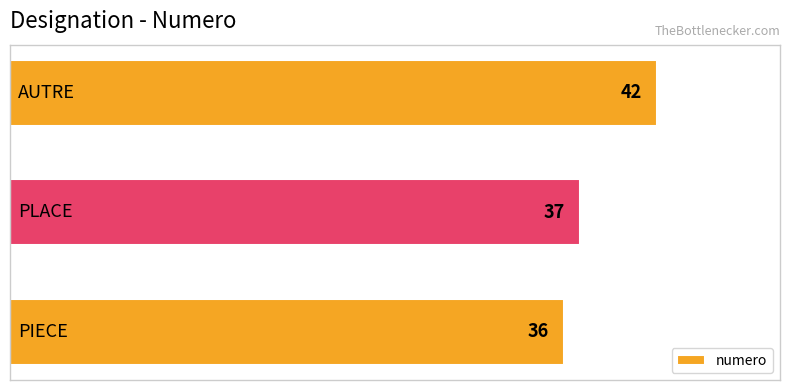

What is the sum of all values?

115